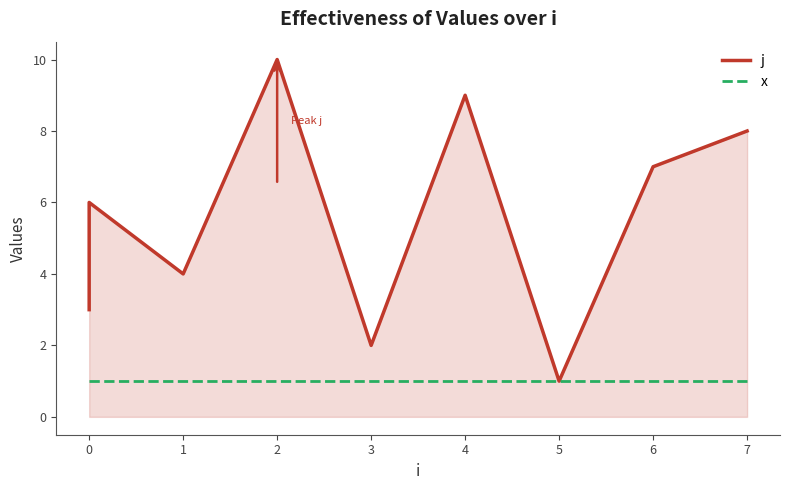

In j, how many points are lower than both neighbors (excluding endpoints)?

3